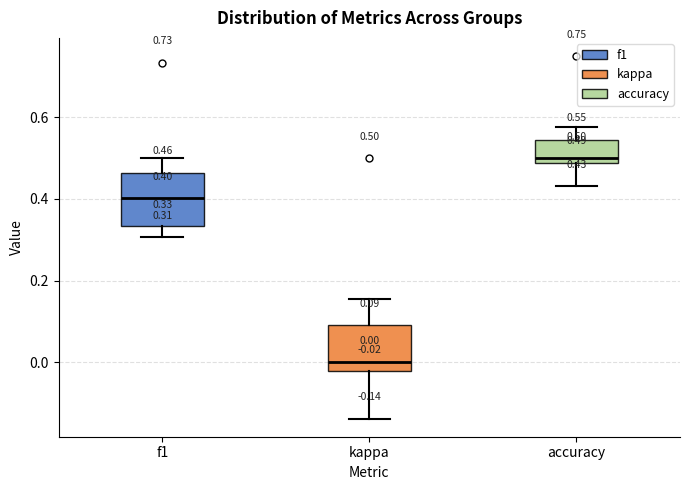

Which box's median line is the lowest?

kappa